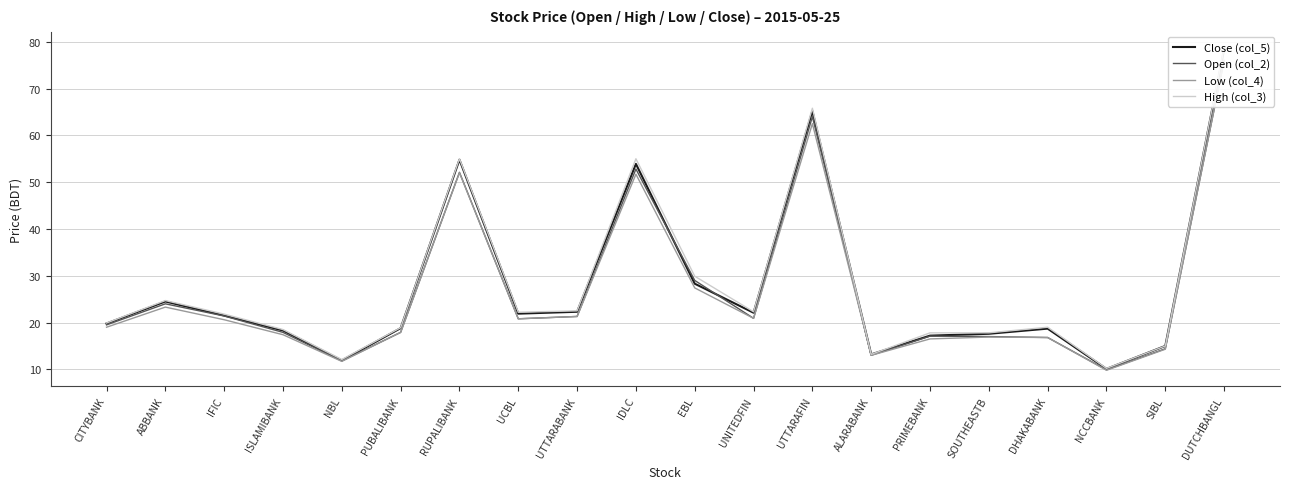

At which category does Close (col_5) reach its first local peak?

ABBANK